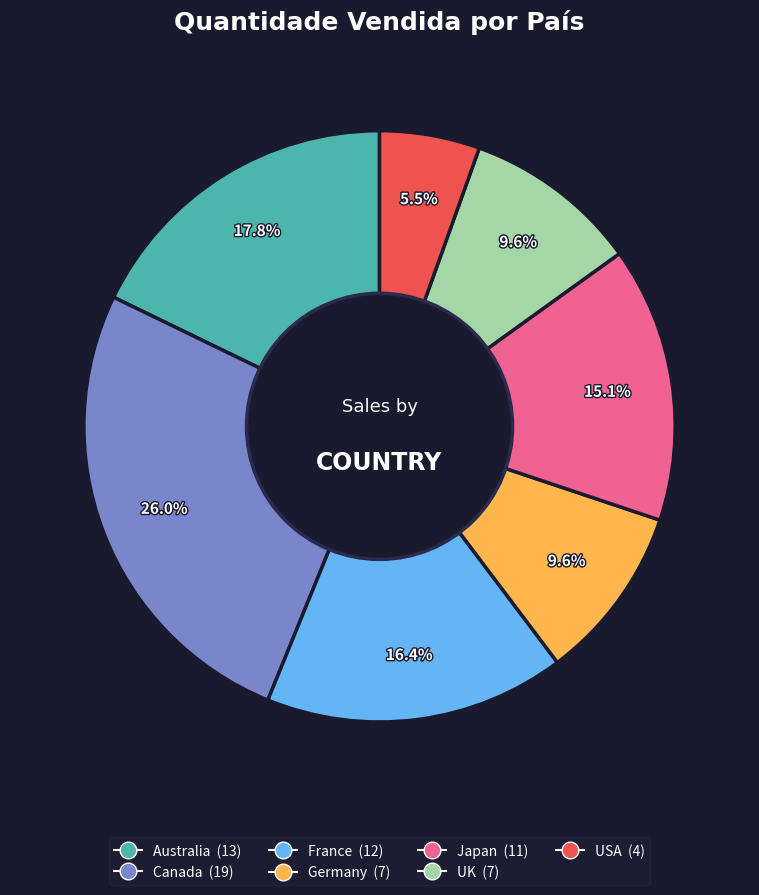

True or false: Japan accounts for 15% of the total.

True